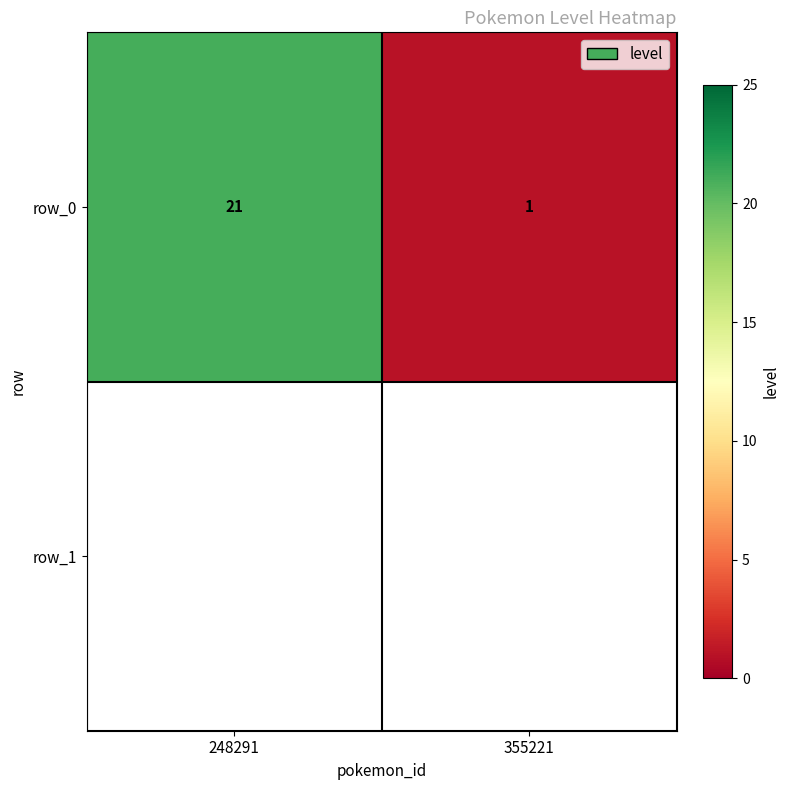

Reading left to right, what are all the values shown in this chart?

248291=21	355221=1